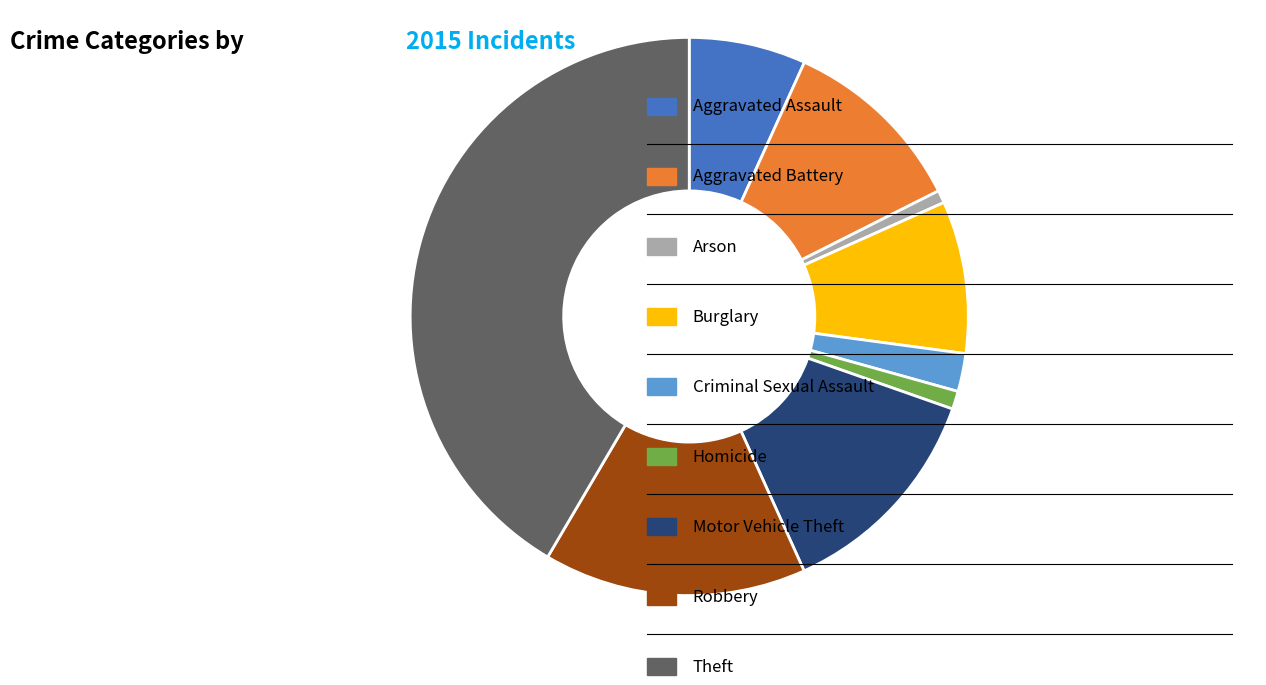

Does any single category account for the majority?

No